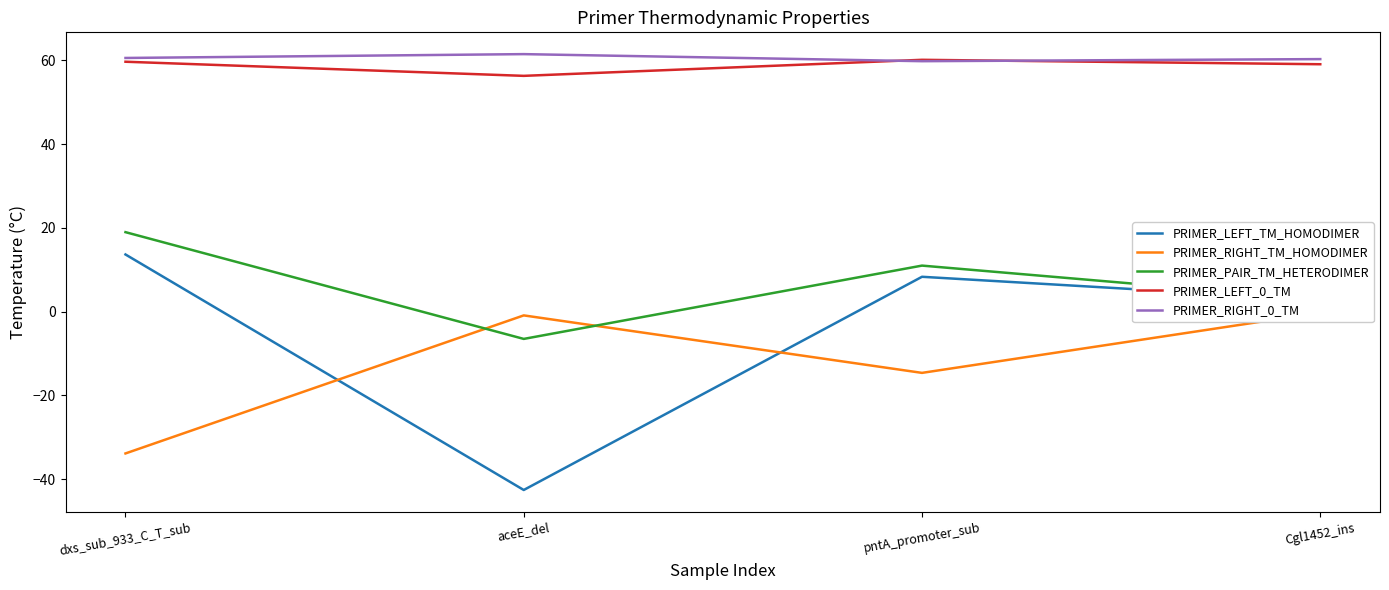

What is the sum of all PRIMER_RIGHT_0_TM values?

242.3